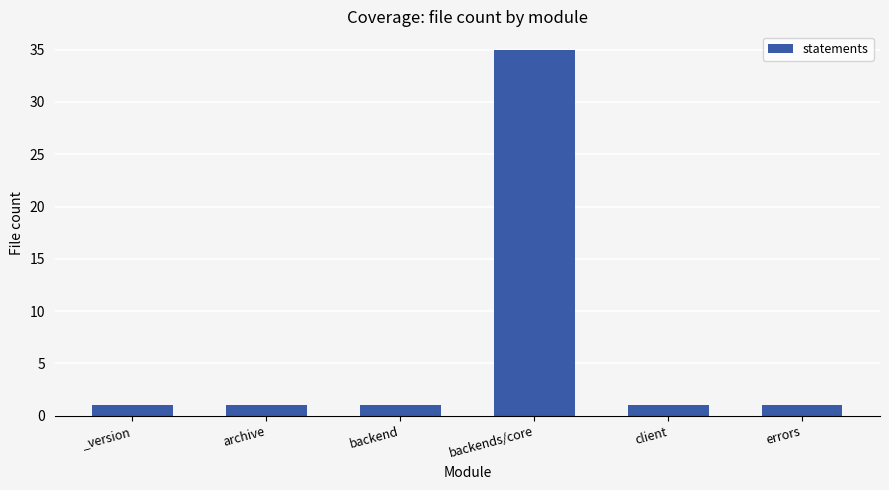

What is the sum of all values?

40